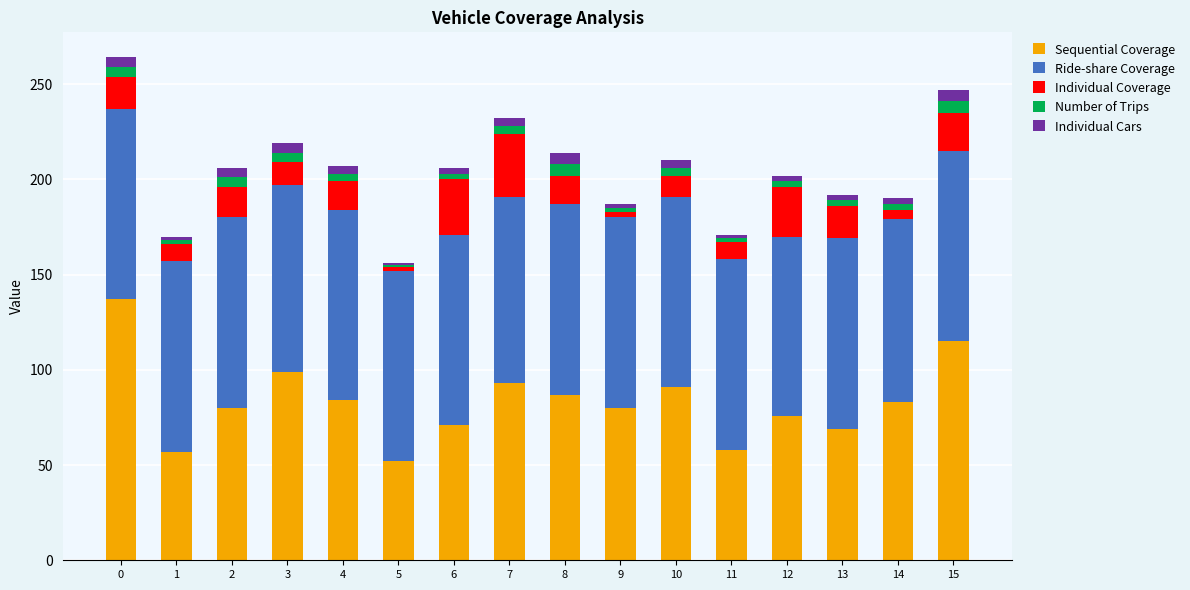

What is the lowest value of the Sequential Coverage series?

52